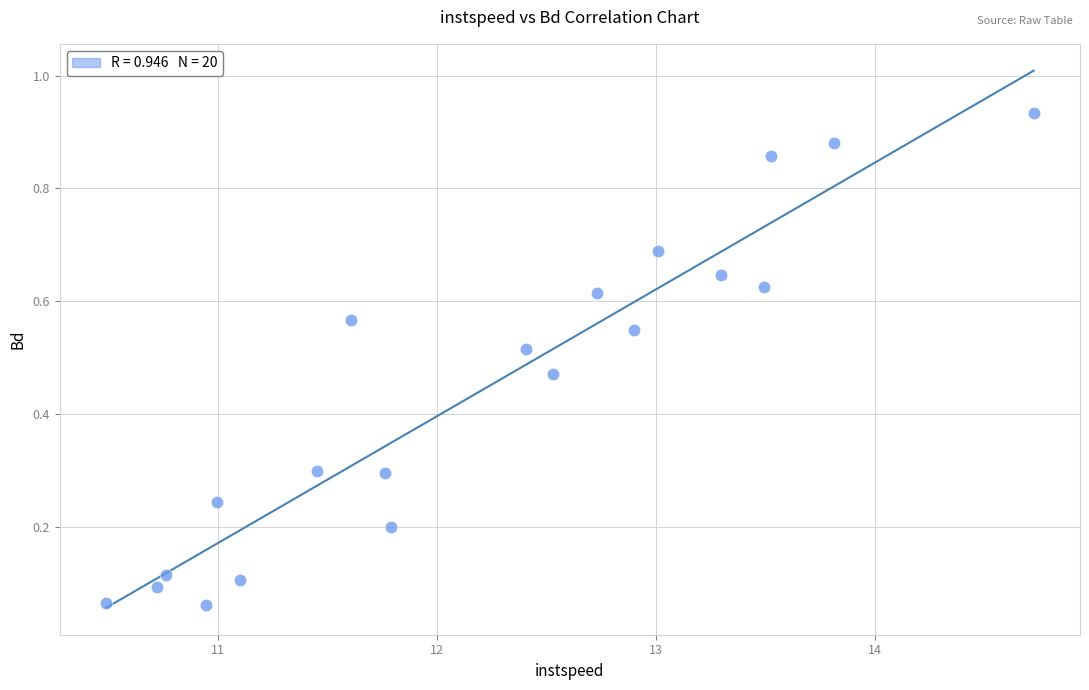

What is the range of X values (max minus min)?

4.2